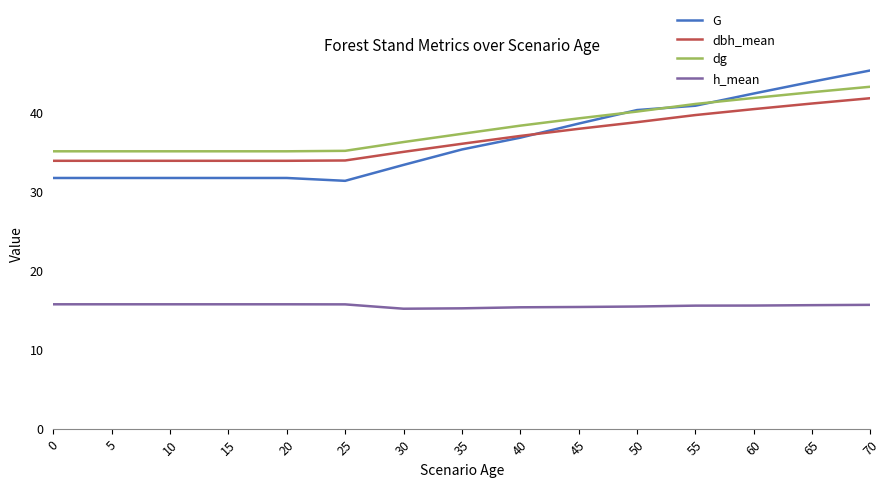

What is the difference between the dbh_mean values at 40 and 55?

2.6